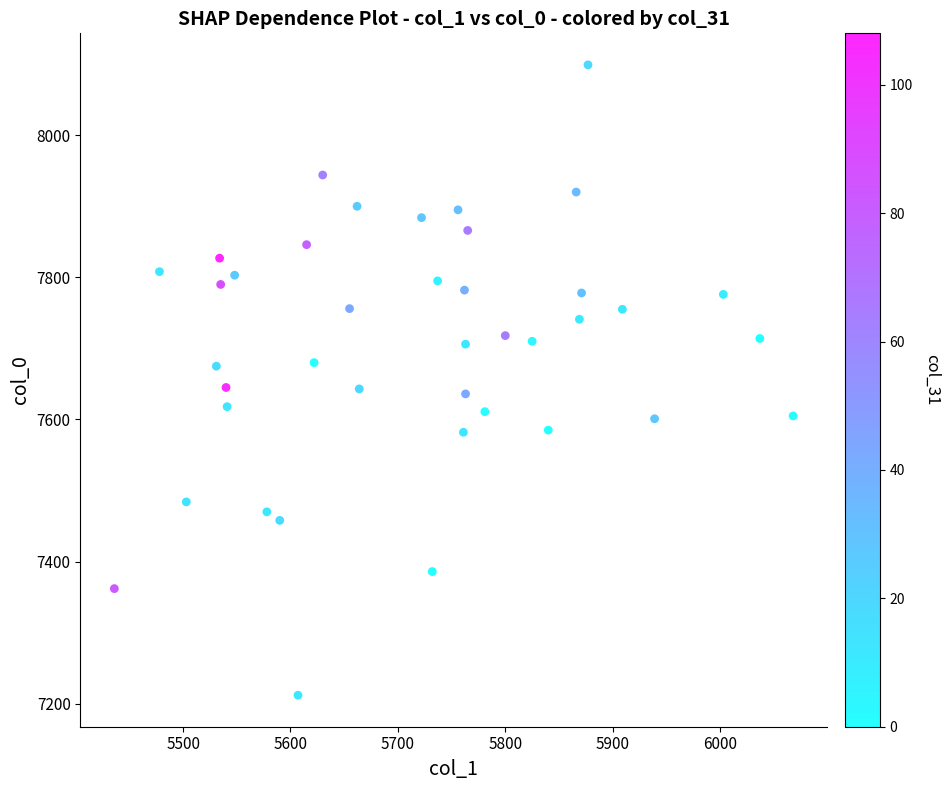

What is the range of X values (max minus min)?

632